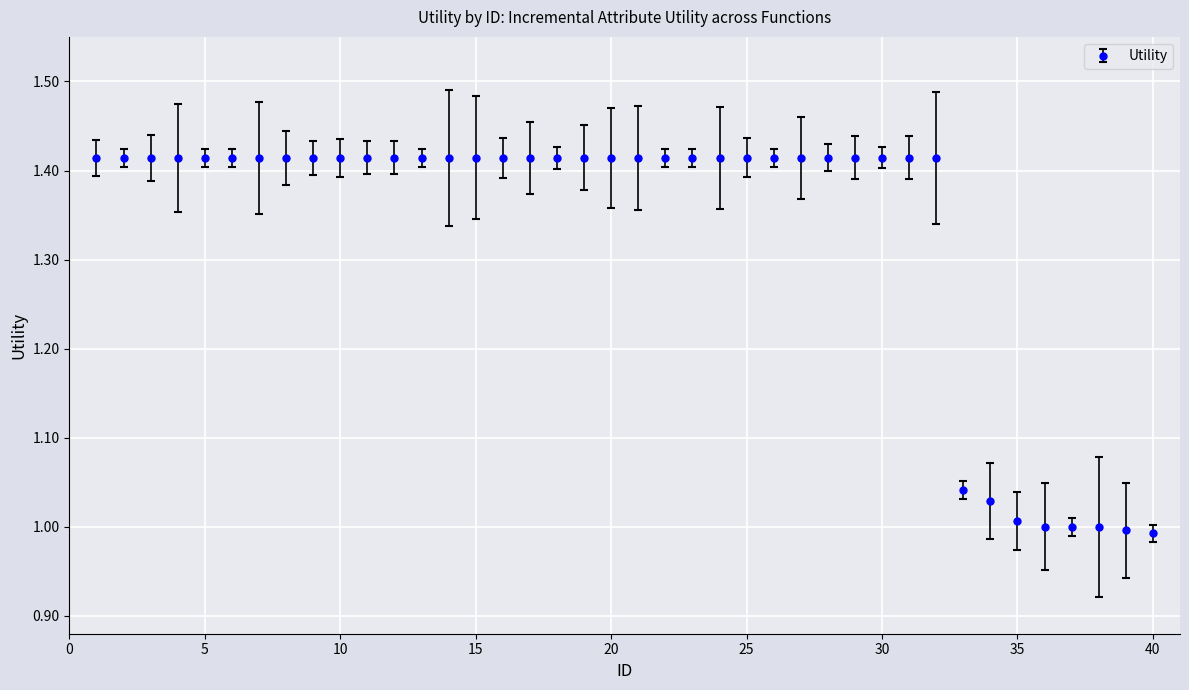

What is the sum of all values?

53.3